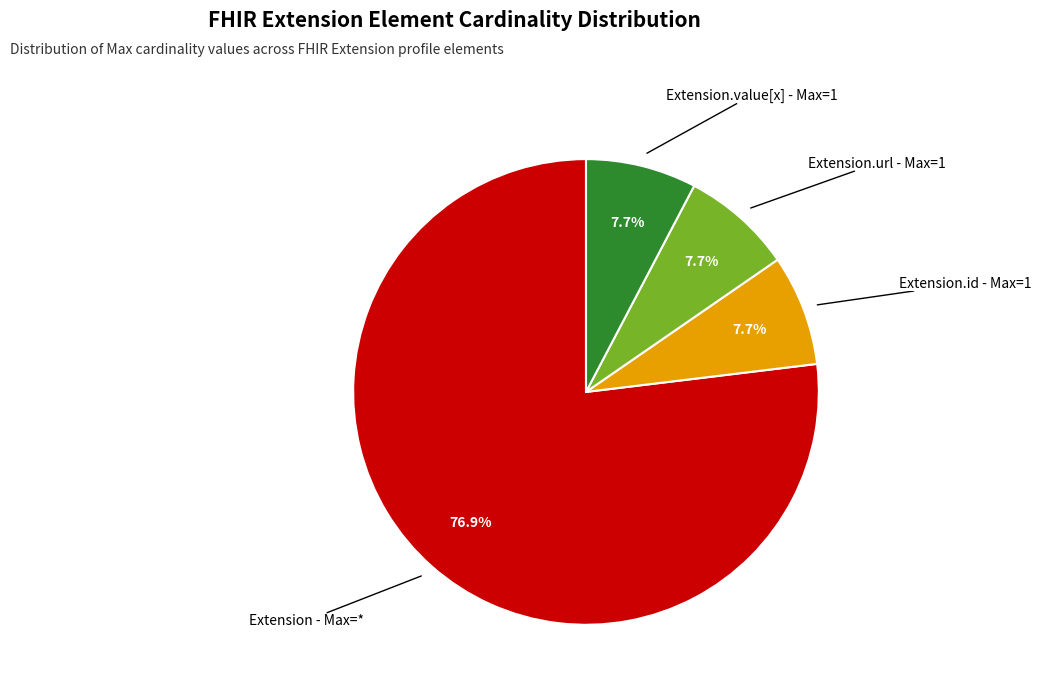

How many segments does this pie chart have?

4